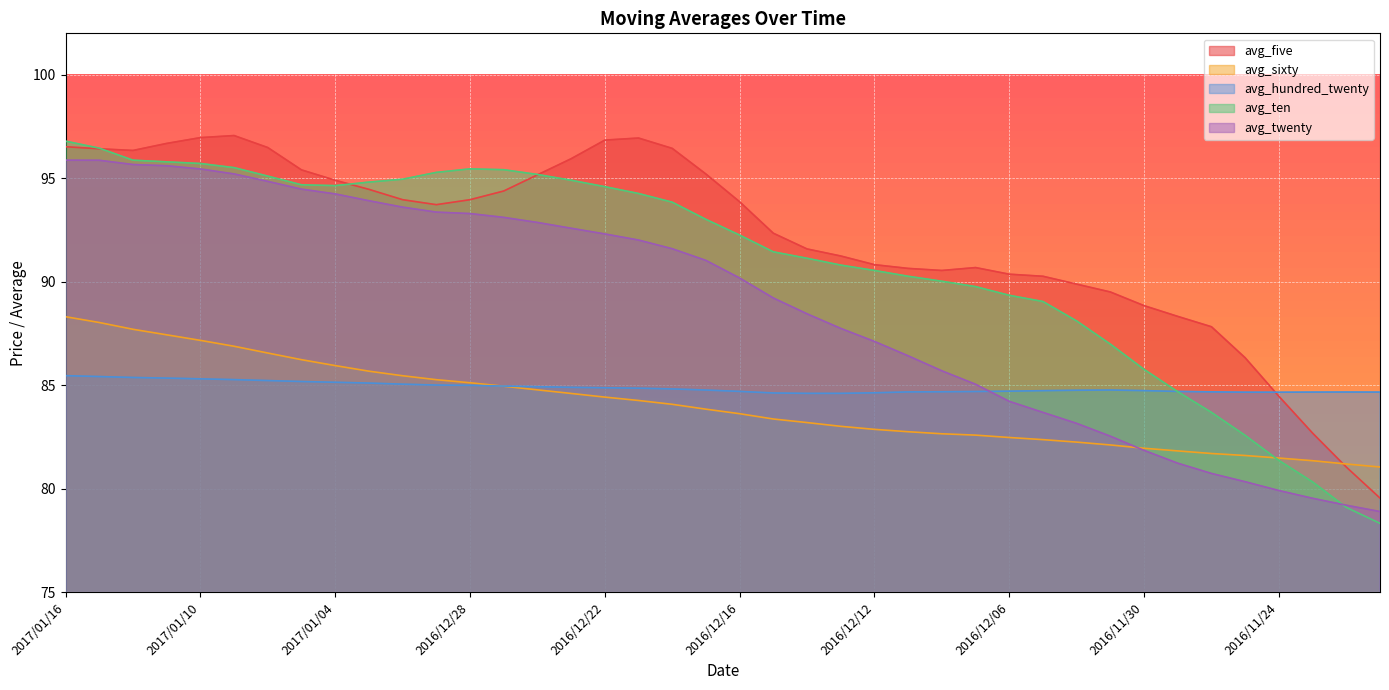

True or false: avg_twenty has a value of 89.2 at 2016/12/15.

True